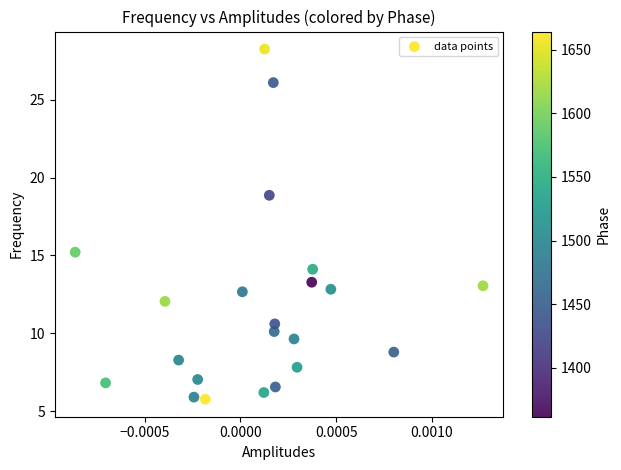

What is the range of Y values (max minus min)?

22.5